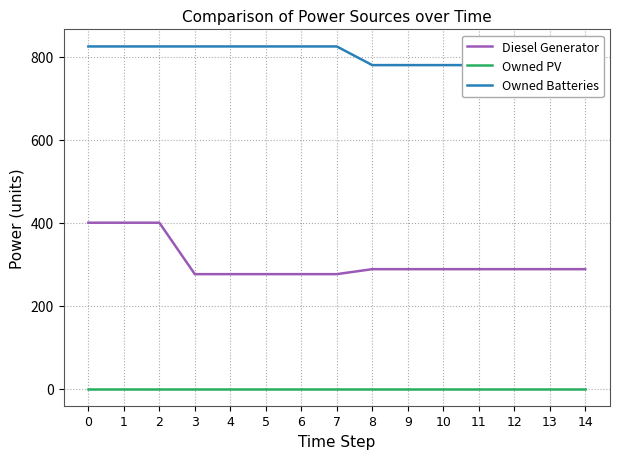

Reading left to right, list all the values displayed in this chart.

Diesel Generator: 0=400	1=400	2=400	3=276	4=276	5=276	6=276	7=276	8=288	9=288	10=288	11=288	12=288	13=288	14=288
Owned PV: 0=0	1=0	2=0	3=0	4=0	5=0	6=0	7=0	8=0	9=0	10=0	11=0	12=0	13=0	14=0
Owned Batteries: 0=825	1=825	2=825	3=825	4=825	5=825	6=825	7=825	8=780	9=780	10=780	11=780	12=780	13=780	14=780